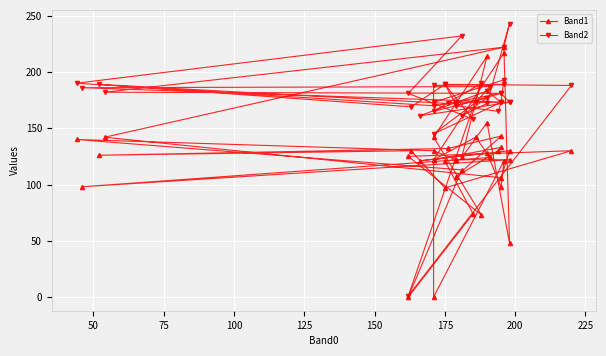

True or false: Band1 has more than 0 interior local peaks.

True